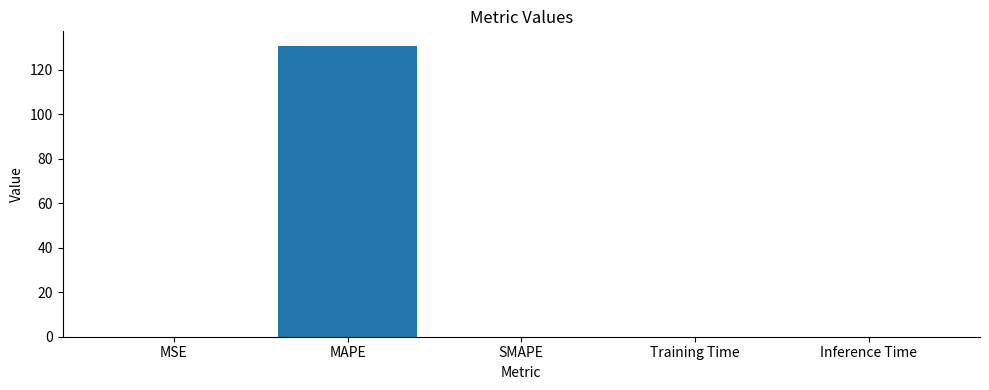

What is the maximum value shown in the chart?

130.8